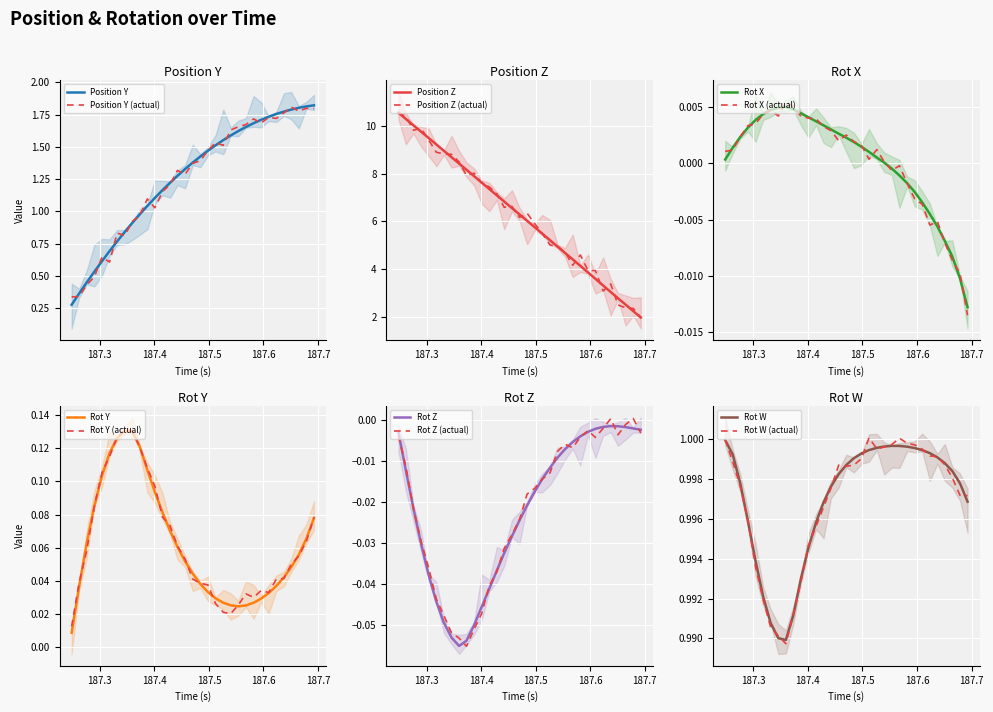

What is the greatest value displayed?

10.5